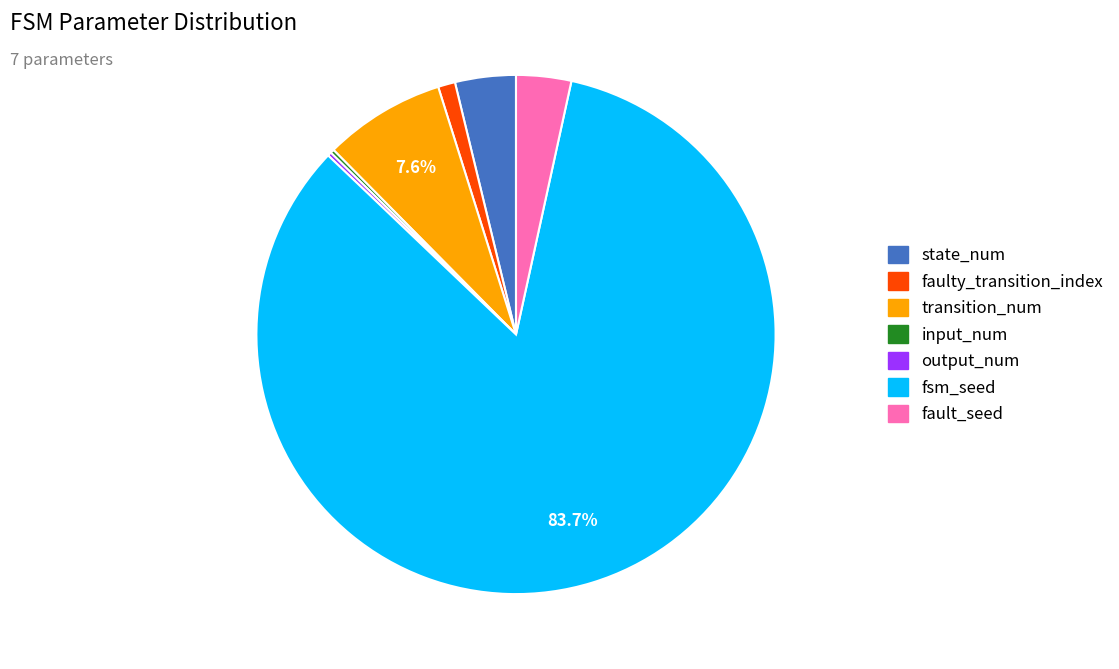

The fault_seed slice represents 3% of the pie. True or false?

True